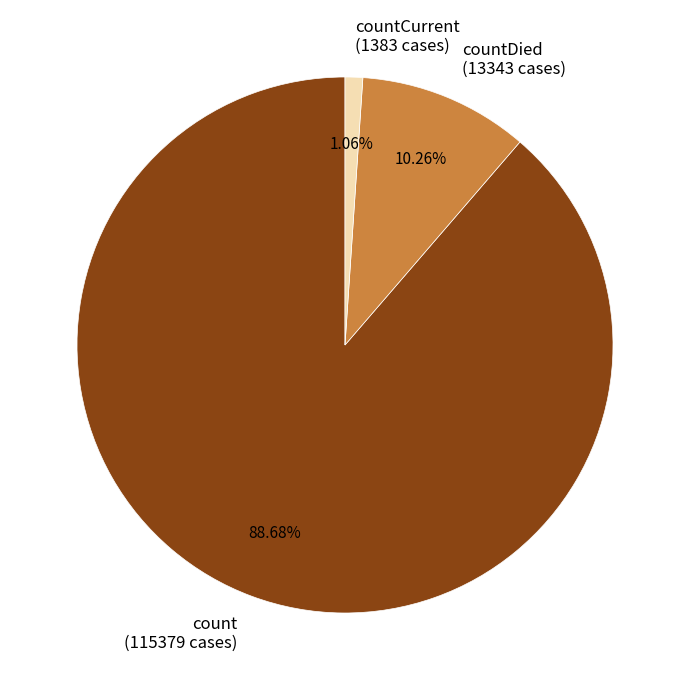

What percentage is the count slice, to the nearest percent?

89%